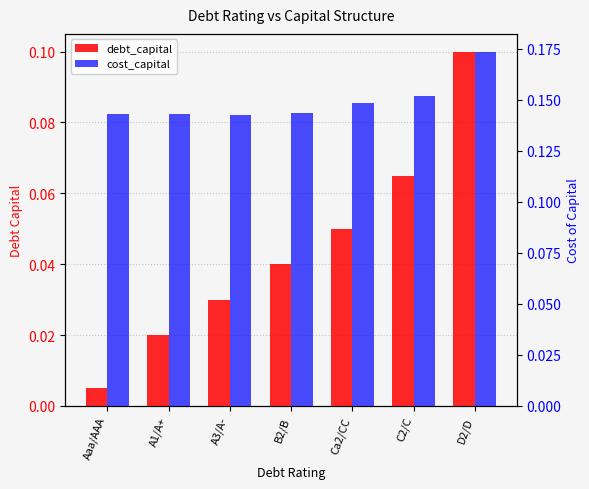

At which category does the chart reach its minimum across all series?

Aaa/AAA